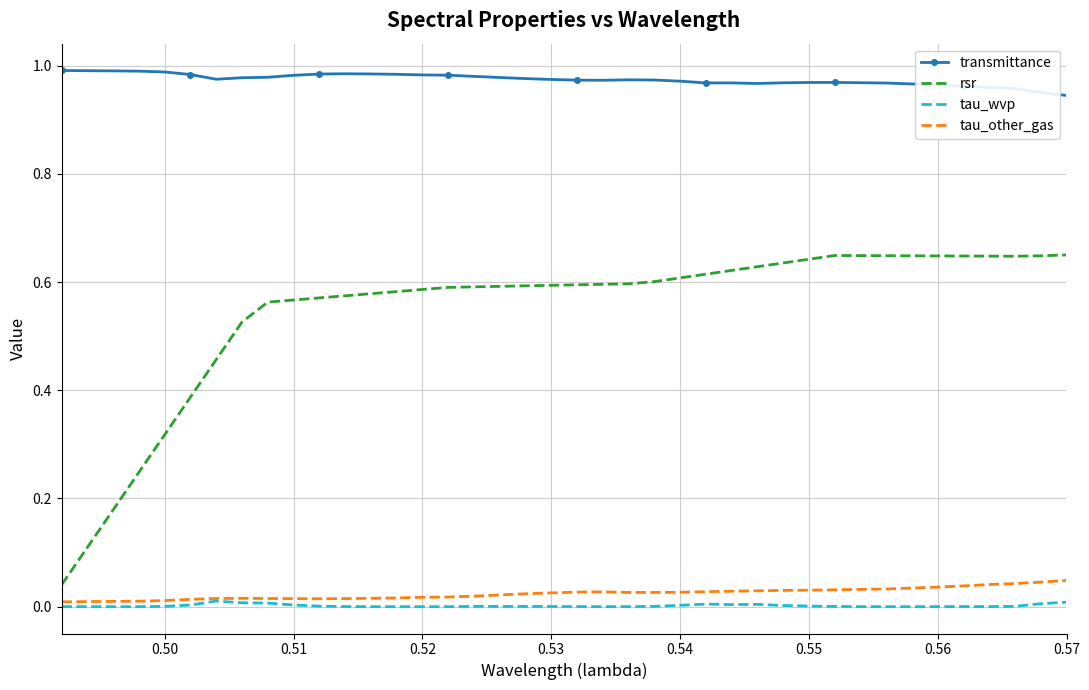

True or false: transmittance and tau_other_gas intersect in this chart.

False